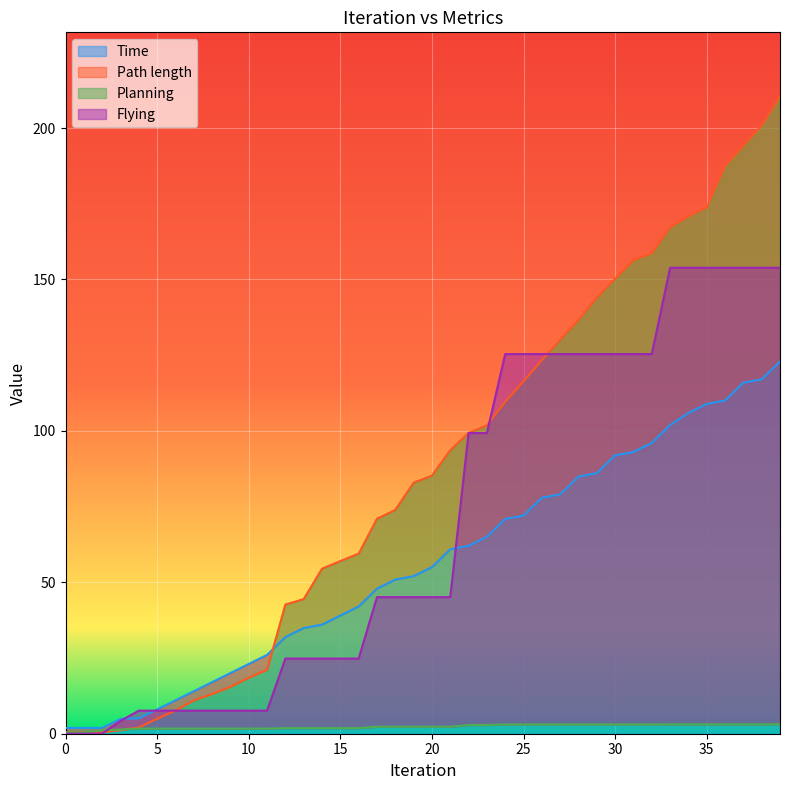

The Planning series shows 1.6 at 2. True or false?

False